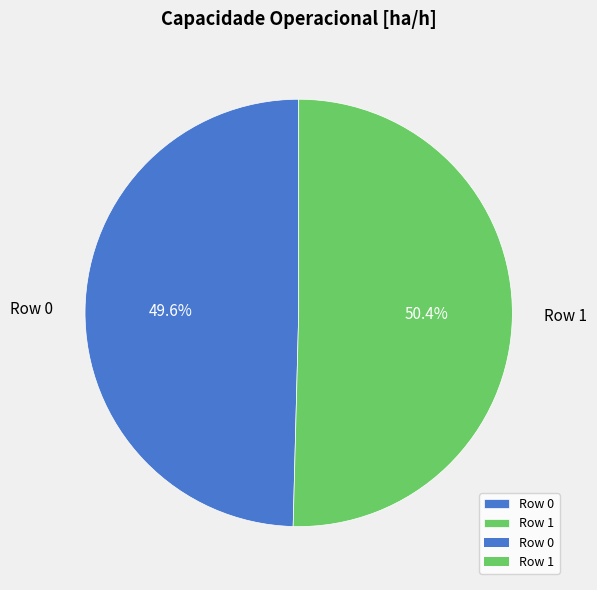

Rank the categories by value from lowest to highest.

Row 0, Row 1